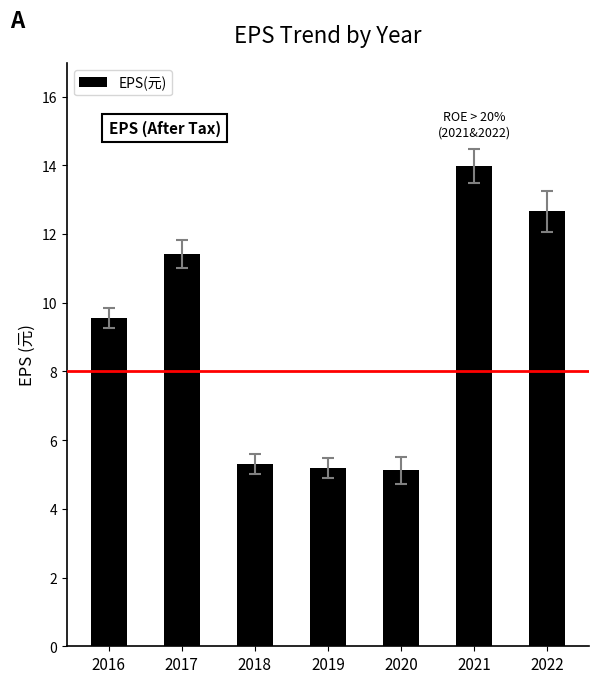

How many data points does each series have?

7